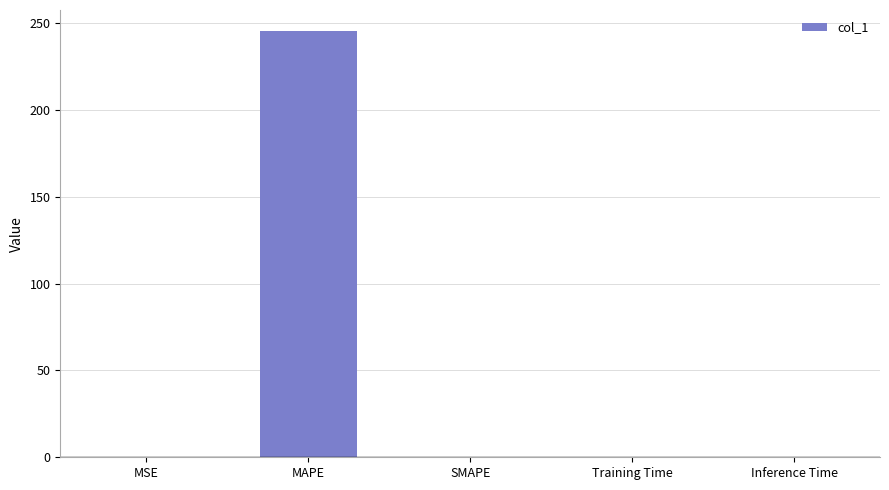

Between MAPE and Inference Time, which is larger?

MAPE